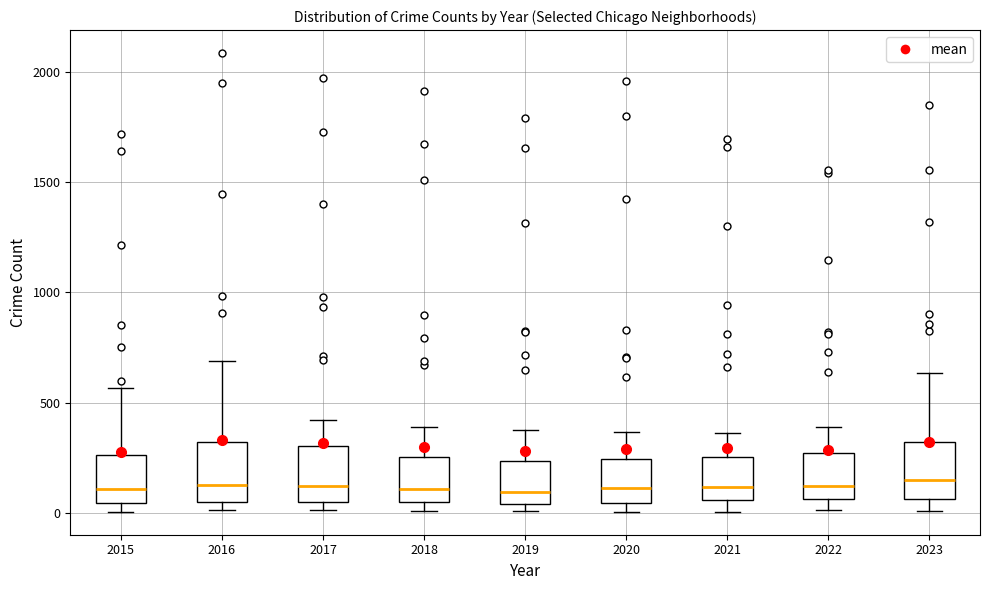

Reading left to right, transcribe this box plot: for each box, give where its median line is, the range the box spans, and where its two whiskers end, as read against the y-axis. The values are not printed on the chart, so give them approximately, as read against the axis.

2015: median 100, box 50 to 250, whiskers 0 to 550
2016: median 150, box 50 to 300, whiskers 0 to 700
2017: median 100, box 50 to 300, whiskers 0 to 400
2018: median 100, box 50 to 250, whiskers 0 to 400
2019: median 100, box 50 to 250, whiskers 0 to 400
2020: median 100, box 50 to 250, whiskers 0 to 350
2021: median 100, box 50 to 250, whiskers 0 to 350
2022: median 100, box 50 to 250, whiskers 0 to 400
2023: median 150, box 50 to 300, whiskers 0 to 650